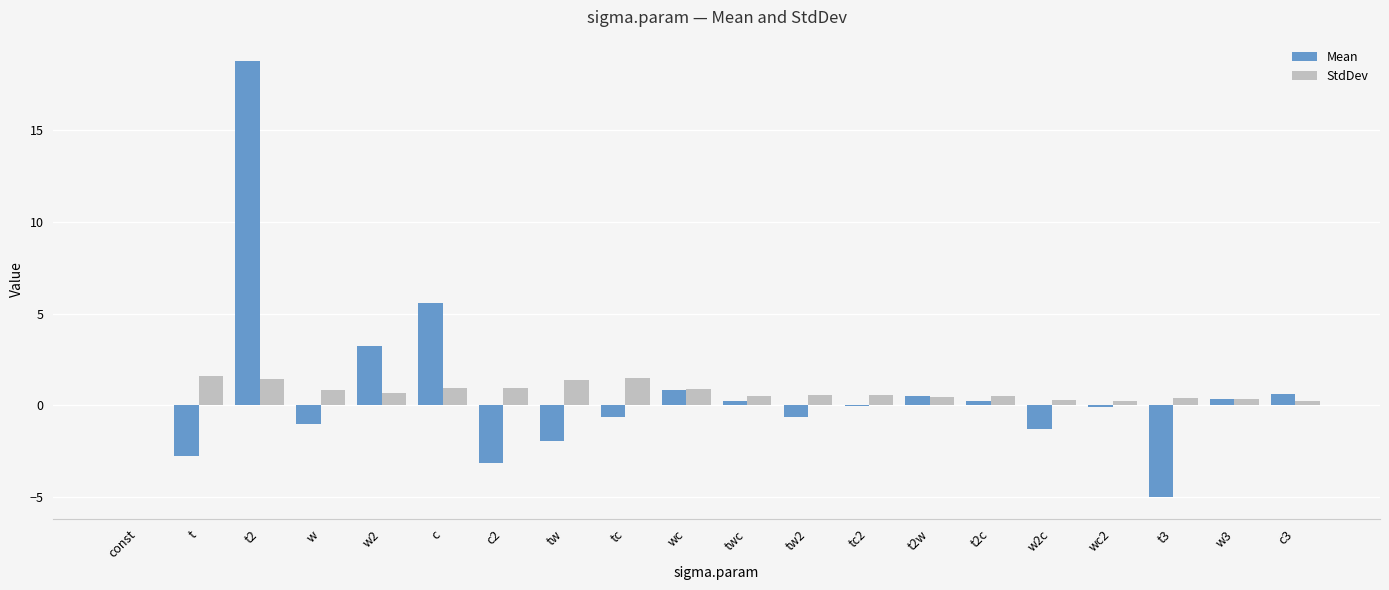

What is the sum of all StdDev values?

14.4